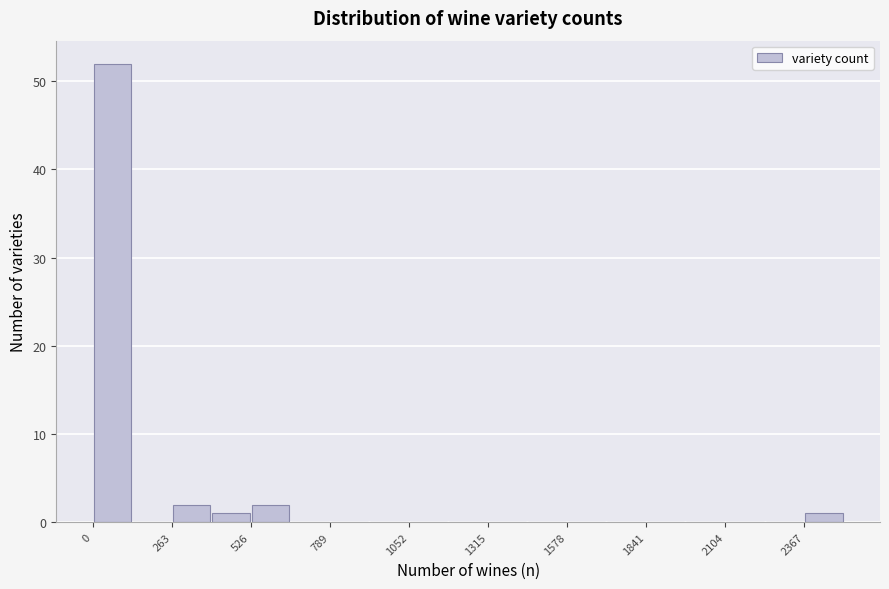

Read against the x-axis, roughly where is the centre of the tallest bar?

50